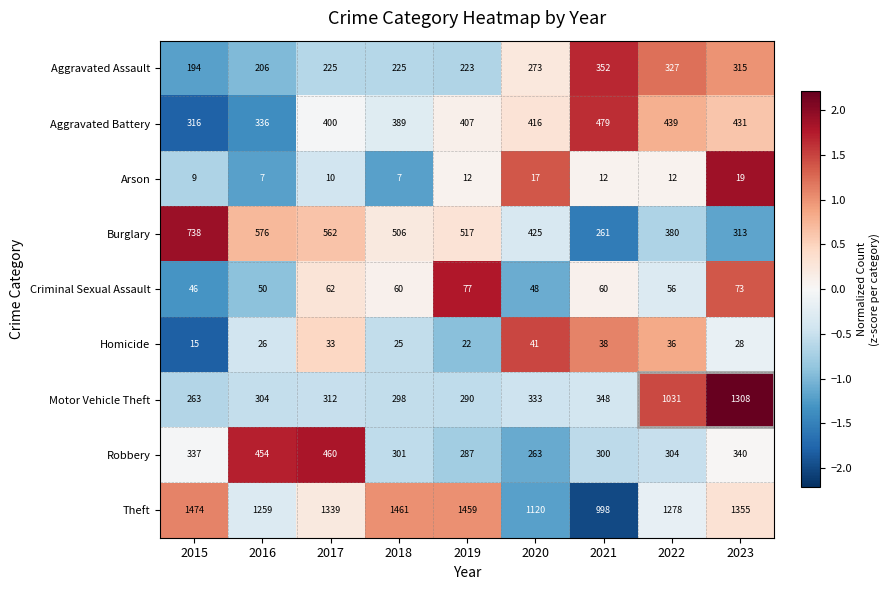

The value of Burglary at 2019 is 757. True or false?

False